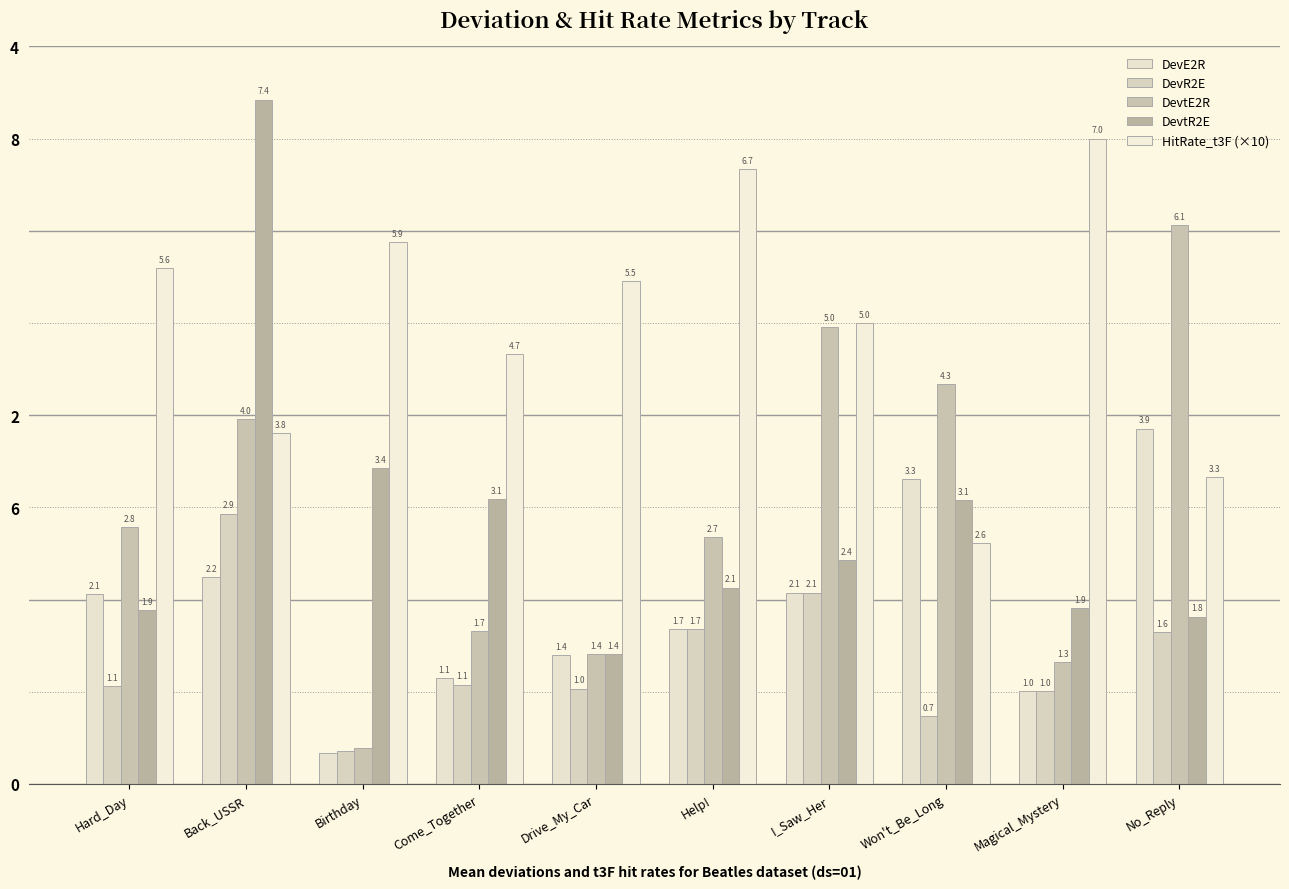

Reading right to left, extract all data points from this chart.

DevE2R: No_Reply=3.9	Magical_Mystery=1.0	Won't_Be_Long=3.3	I_Saw_Her=2.1	Help!=1.7	Drive_My_Car=1.4	Come_Together=1.1	Birthday=0.3	Back_USSR=2.2	Hard_Day=2.1
DevR2E: No_Reply=1.6	Magical_Mystery=1.0	Won't_Be_Long=0.7	I_Saw_Her=2.1	Help!=1.7	Drive_My_Car=1.0	Come_Together=1.1	Birthday=0.4	Back_USSR=2.9	Hard_Day=1.1
DevtE2R: No_Reply=6.1	Magical_Mystery=1.3	Won't_Be_Long=4.3	I_Saw_Her=5.0	Help!=2.7	Drive_My_Car=1.4	Come_Together=1.7	Birthday=0.4	Back_USSR=4.0	Hard_Day=2.8
DevtR2E: No_Reply=1.8	Magical_Mystery=1.9	Won't_Be_Long=3.1	I_Saw_Her=2.4	Help!=2.1	Drive_My_Car=1.4	Come_Together=3.1	Birthday=3.4	Back_USSR=7.4	Hard_Day=1.9
HitRate_t3F (×10): No_Reply=3.3	Magical_Mystery=7.0	Won't_Be_Long=2.6	I_Saw_Her=5.0	Help!=6.7	Drive_My_Car=5.5	Come_Together=4.7	Birthday=5.9	Back_USSR=3.8	Hard_Day=5.6